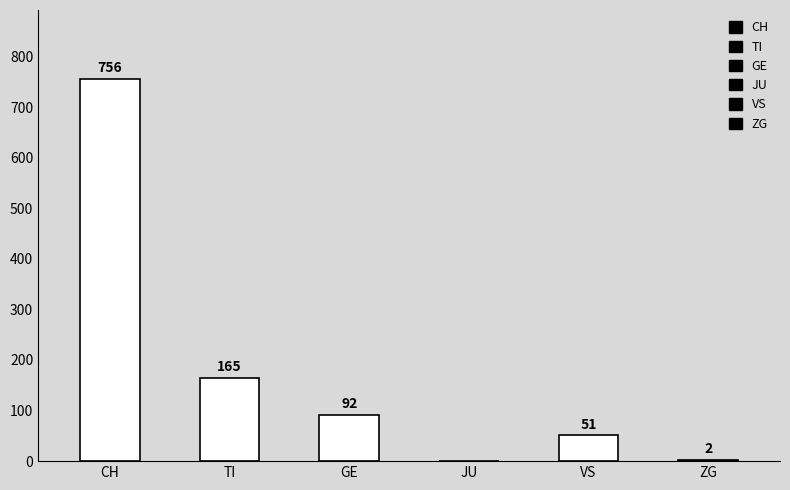

What is the maximum value shown in the chart?

756